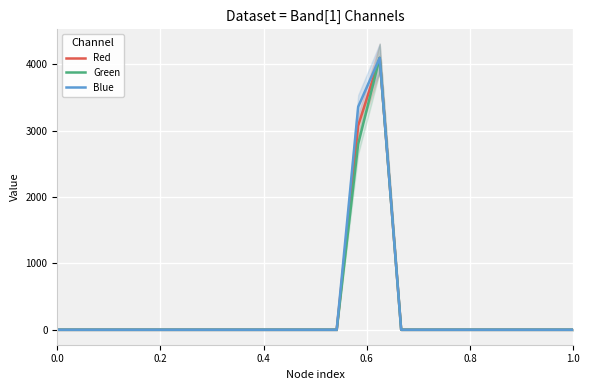

Reading left to right, list all the values displayed in this chart.

Red: 0	0	0	0	0	0	0	0	0	0	0	0	0	0	3074	4095	0	0	0	0	0	0	0	0	0
Green: 0	0	0	0	0	0	0	0	0	0	0	0	0	0	2799	4095	0	0	0	0	0	0	0	0	0
Blue: 0	0	0	0	0	0	0	0	0	0	0	0	0	0	3359	4095	0	0	0	0	0	0	0	0	0